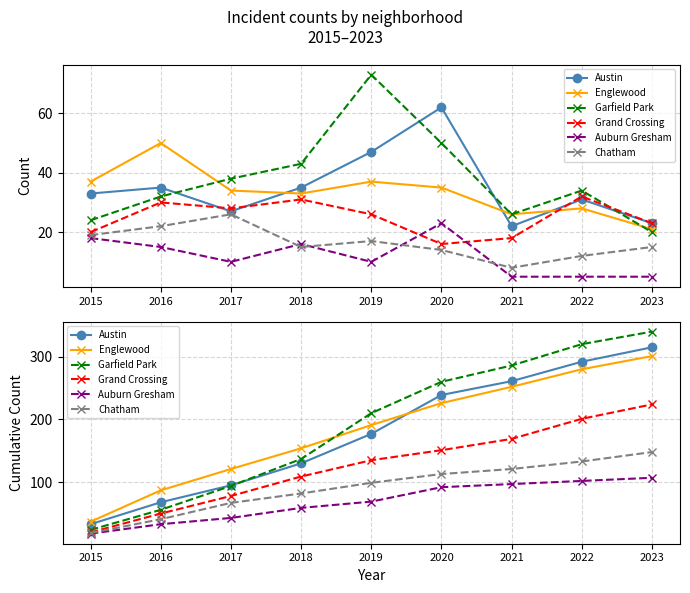

Reading left to right, transcribe all the data shown in this chart.

Austin: 33	68	95	130	177	239	261	292	315
Englewood: 37	87	121	154	191	226	252	280	301
Garfield Park: 24	56	94	137	210	260	286	320	340
Grand Crossing: 20	50	78	109	135	151	169	201	224
Auburn Gresham: 18	33	43	59	69	92	97	102	107
Chatham: 19	41	67	82	99	113	121	133	148